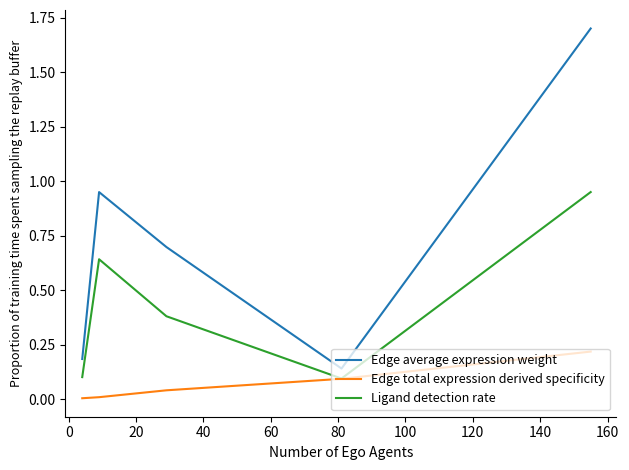

What is the greatest value displayed?

1.7